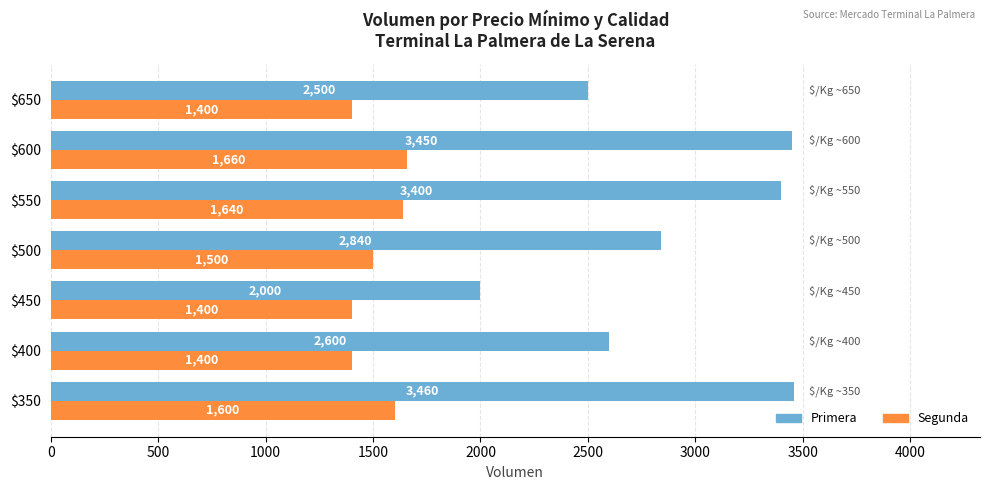

At which label is Segunda closest to 1530?

$500